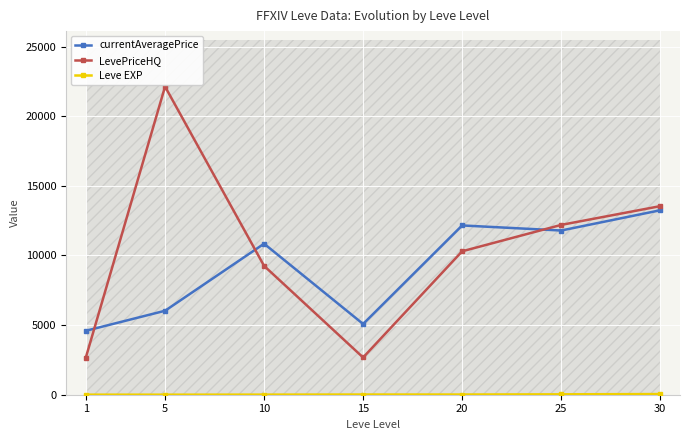

At which label does LevePriceHQ reach its peak?

5